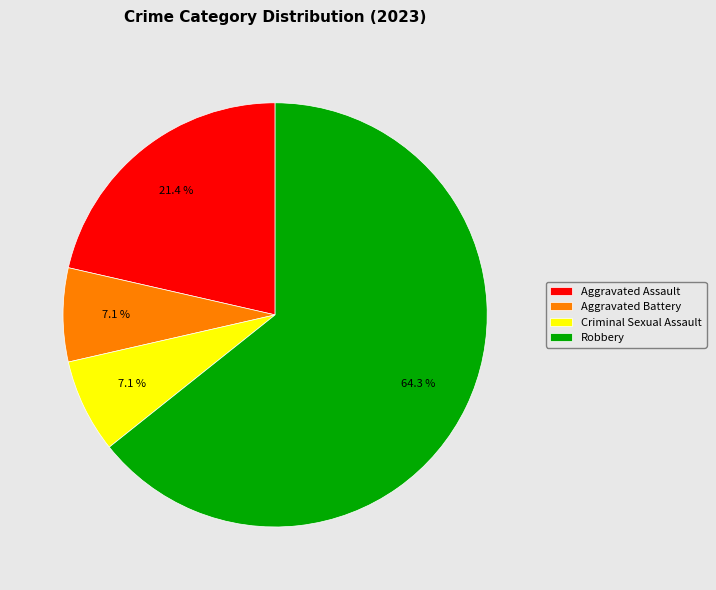

True or false: Aggravated Assault accounts for 21% of the total.

True